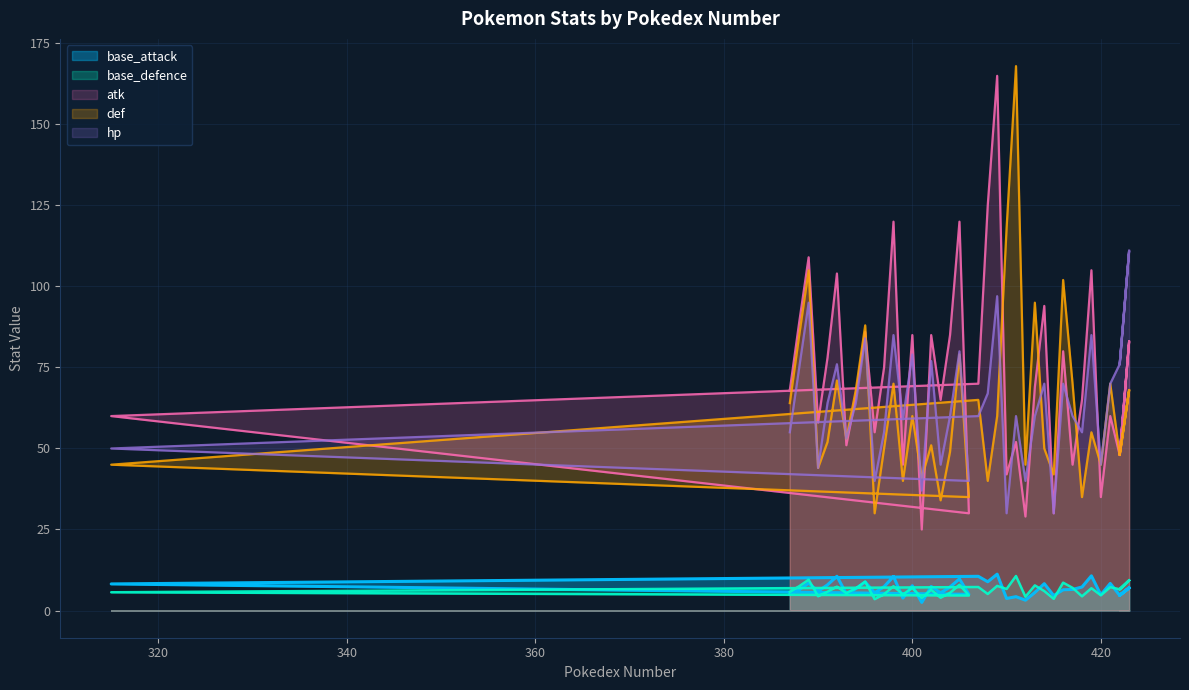

Rank the series by their maximum value, from lowest to highest.

base_defence, base_attack, hp, atk, def